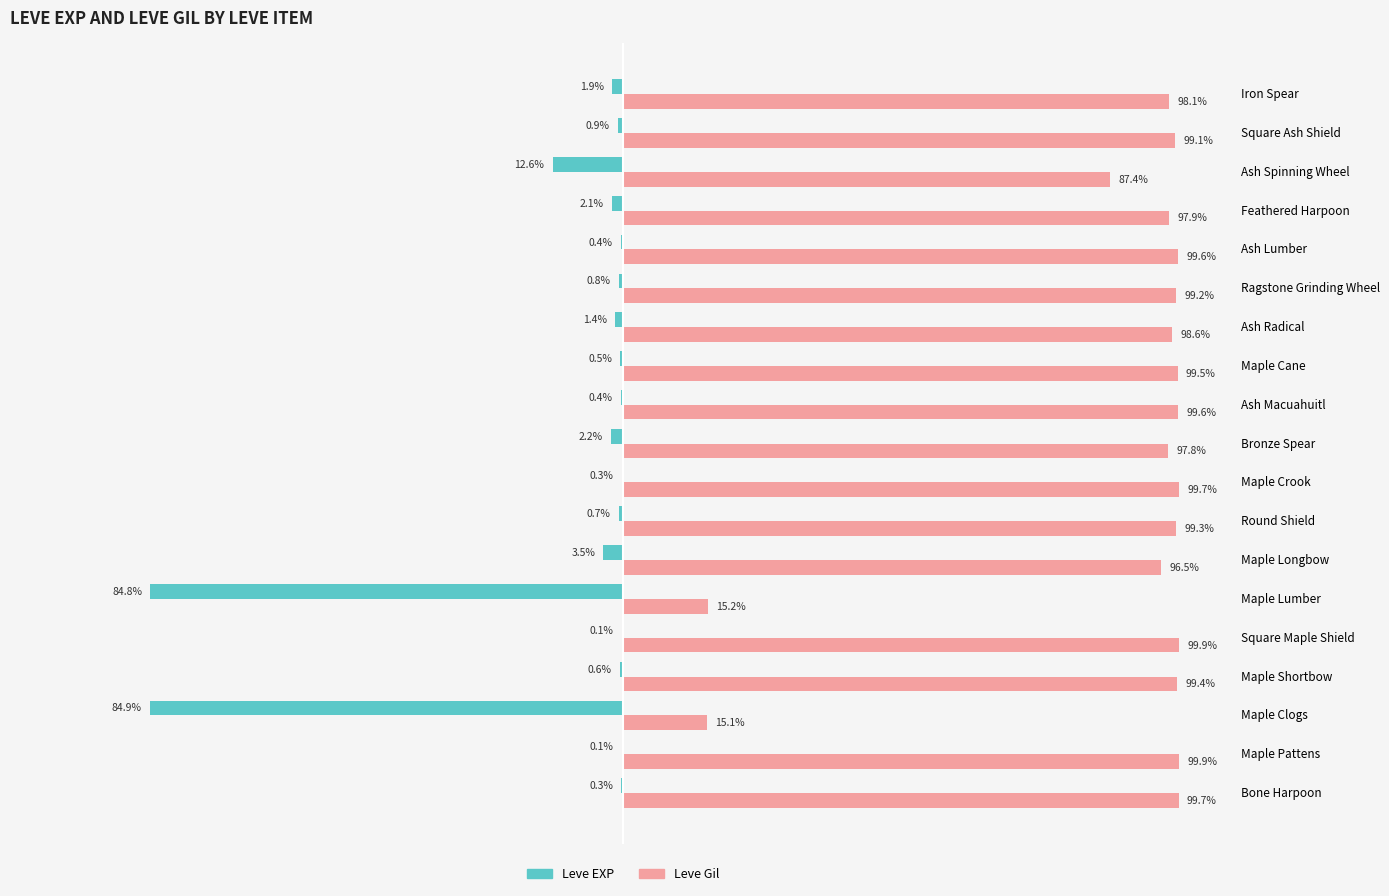

Which series has the largest total across all categories?

Leve Gil